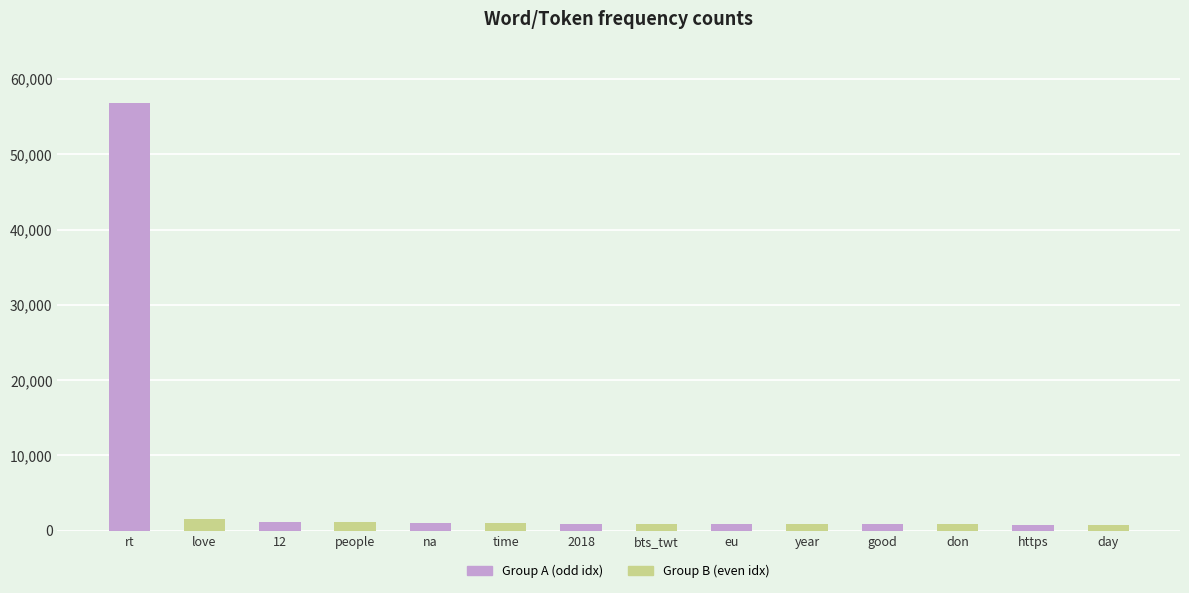

What is the approximate value at day?

744